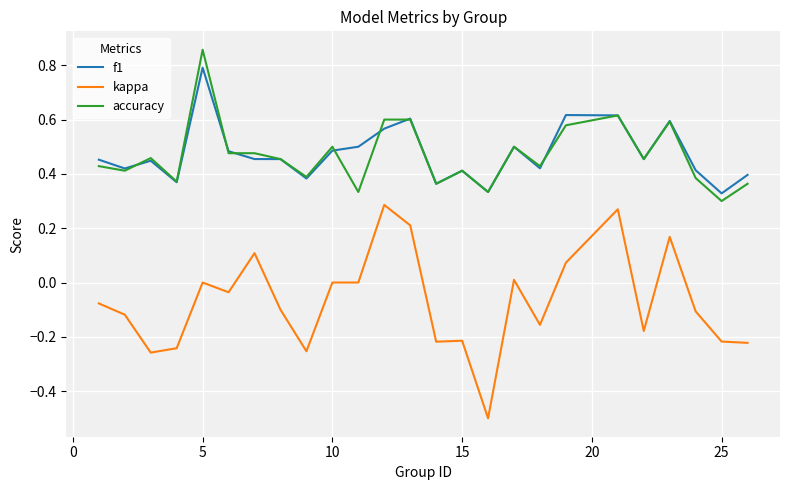

What is the minimum value shown in the chart?

-0.5